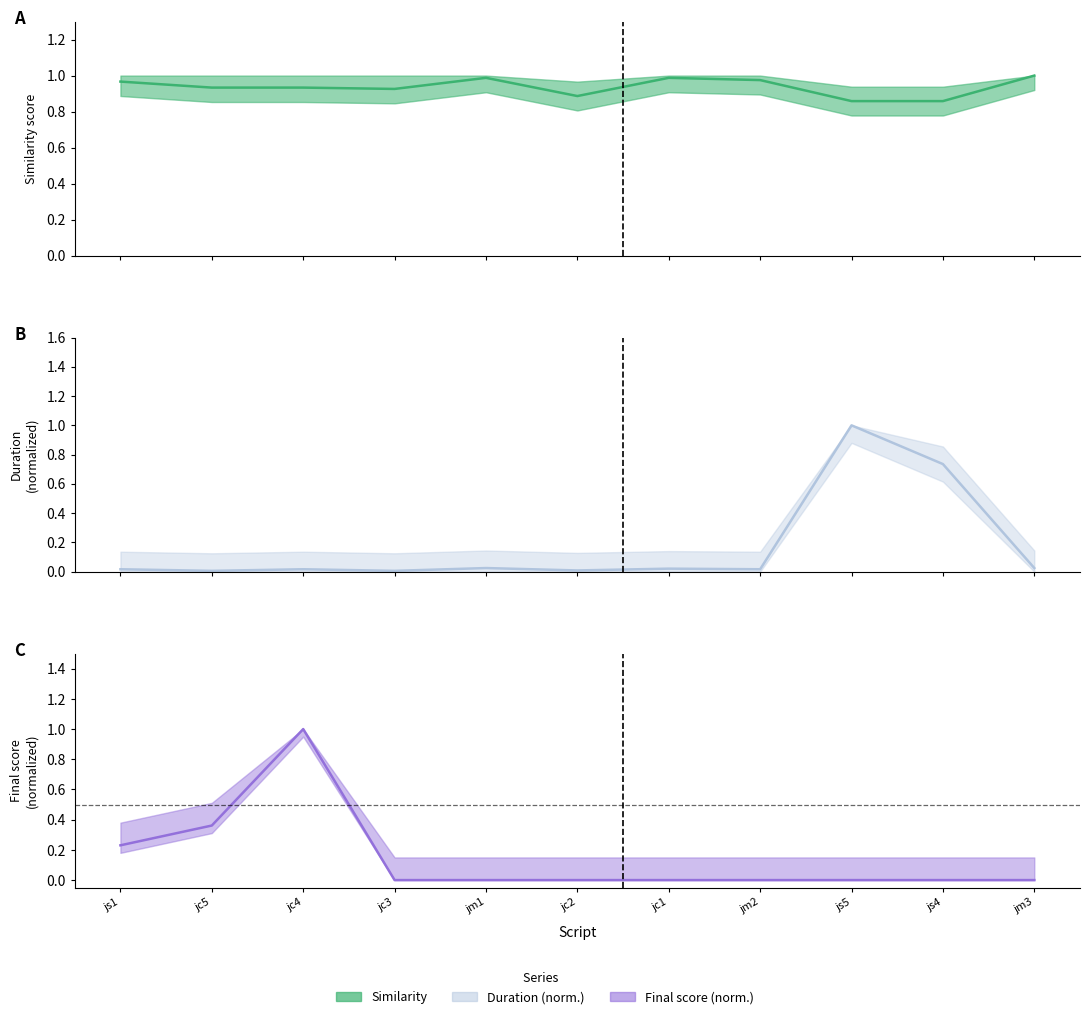

What is the label of the 7th point from the right?

jm1